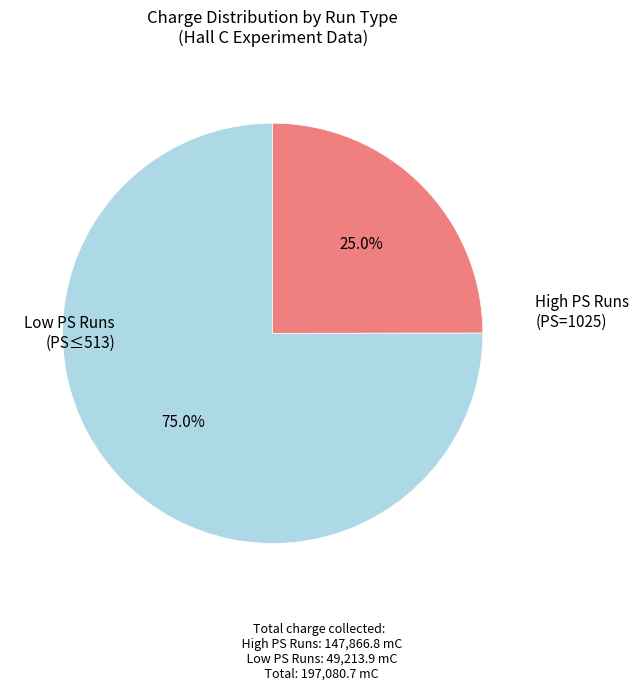

Does any single category account for the majority?

Yes